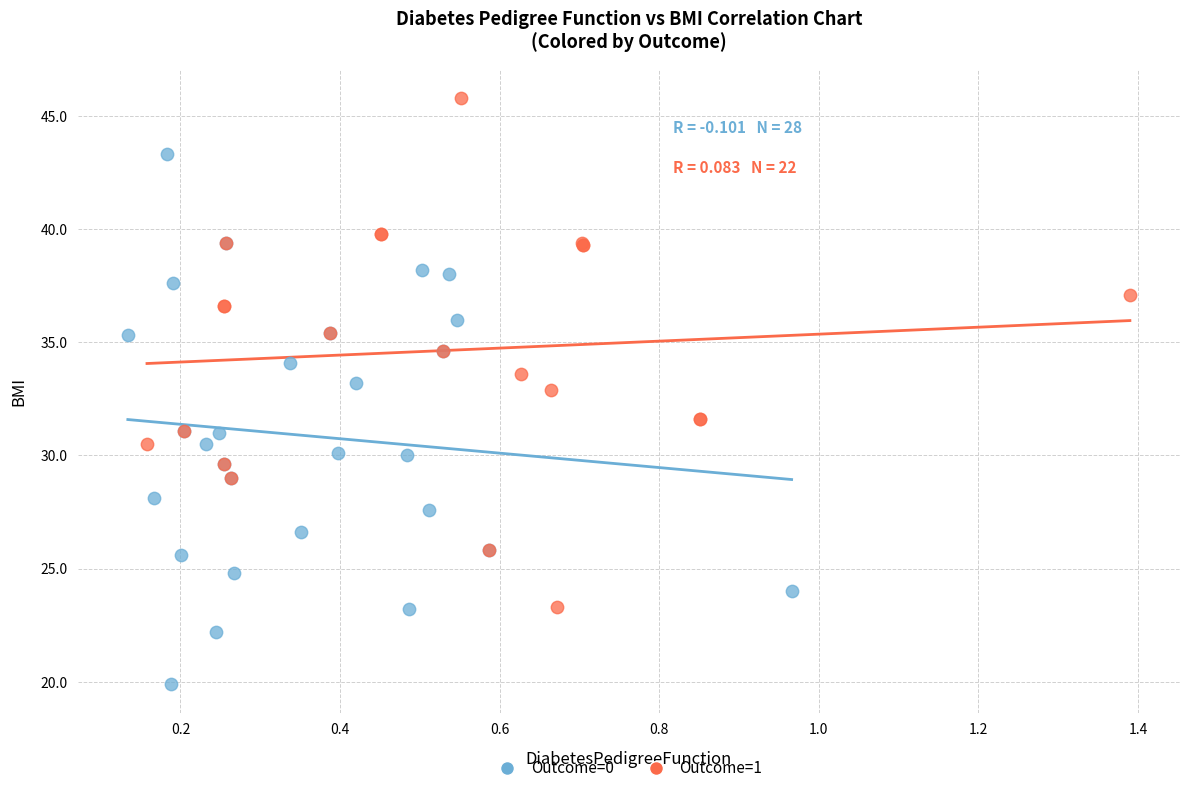

Which series contains the lowest Y value?

Outcome=0